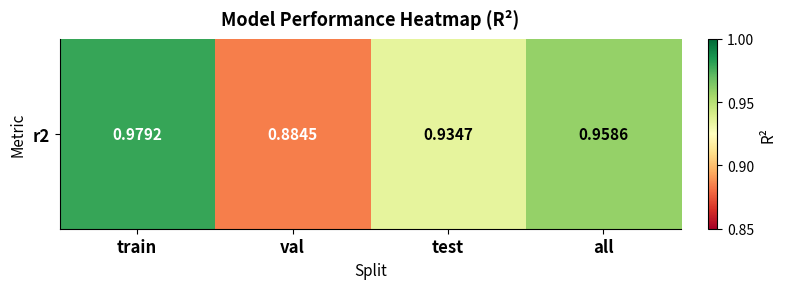

Rank the categories by value from lowest to highest.

val, test, all, train